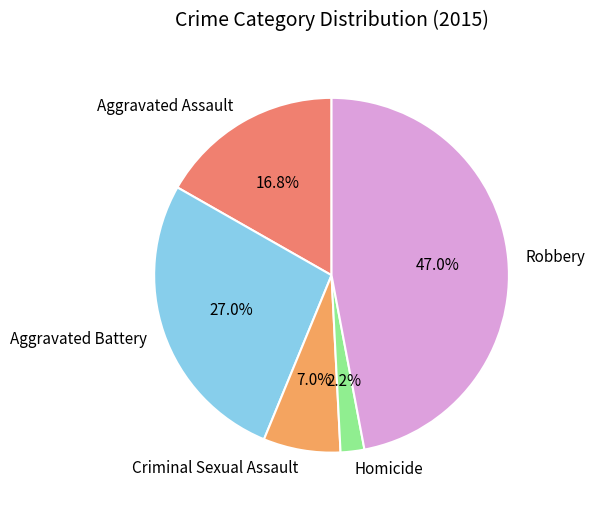

True or false: Criminal Sexual Assault accounts for 7% of the total.

True